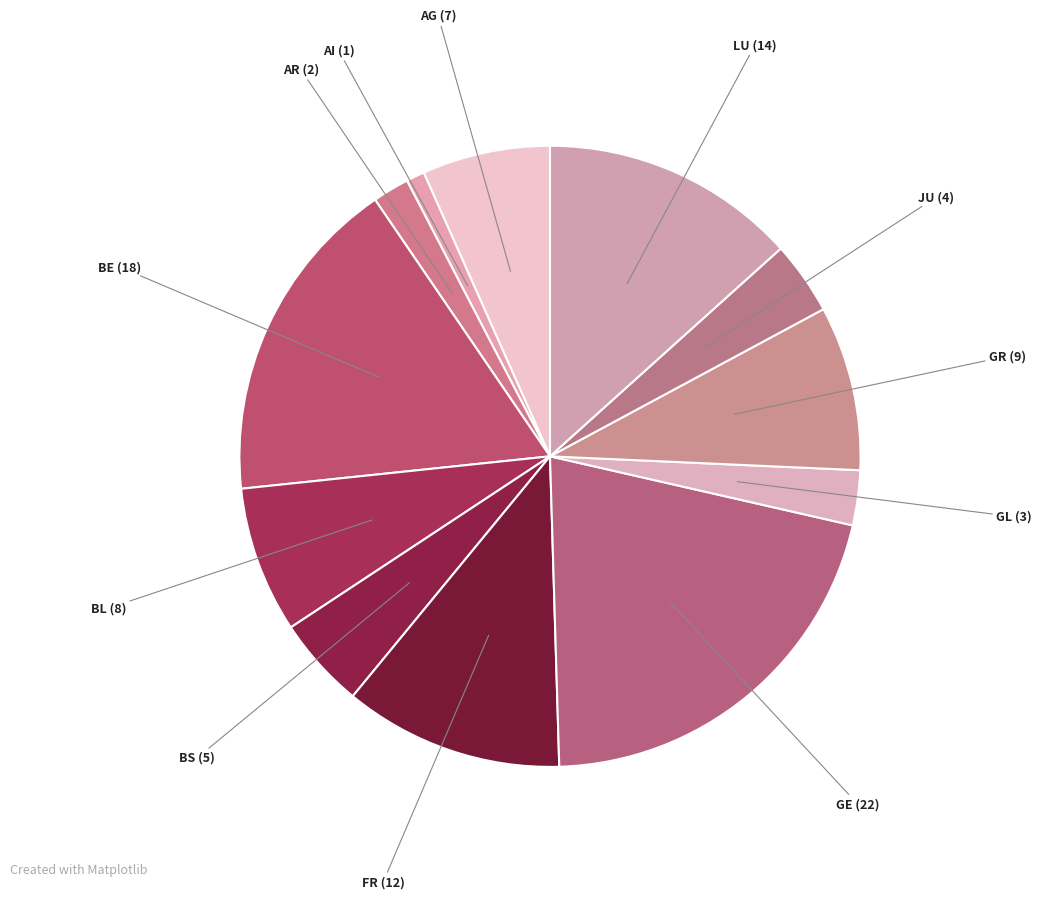

How many segments does this pie chart have?

12